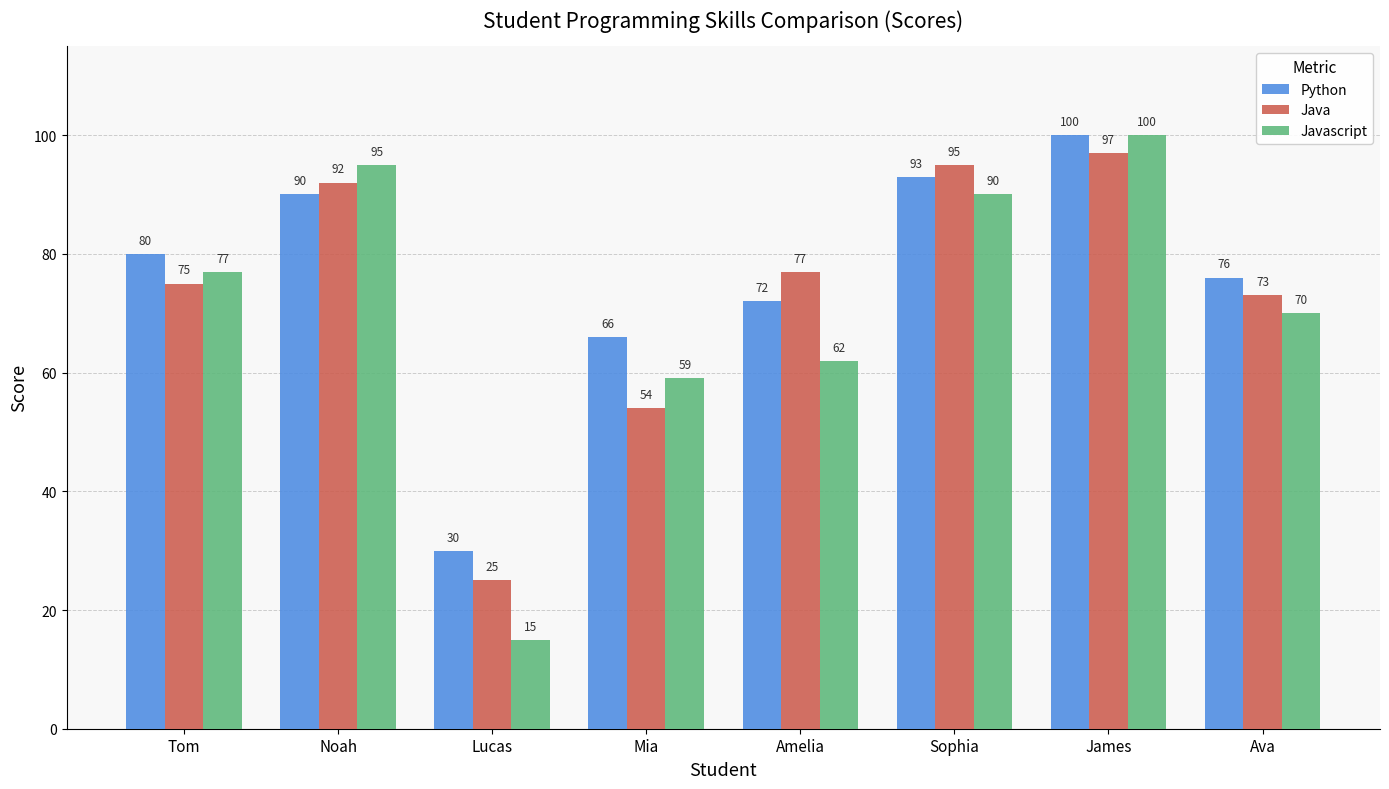

Is it true that Java equals 152 at Sophia?

False